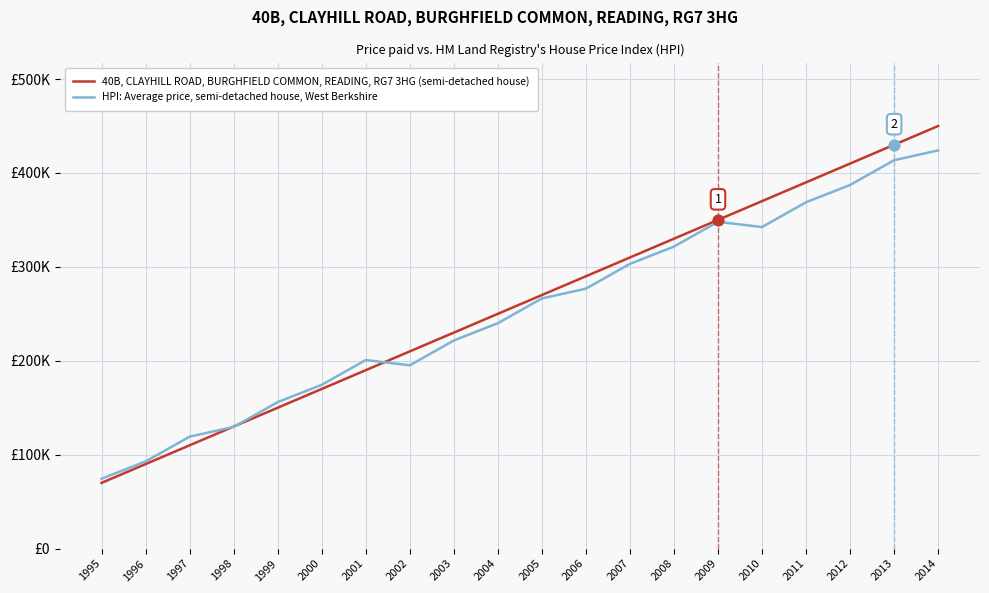

Which series has the largest total across all categories?

40B, CLAYHILL ROAD, BURGHFIELD COMMON, READING, RG7 3HG (semi-detached house)